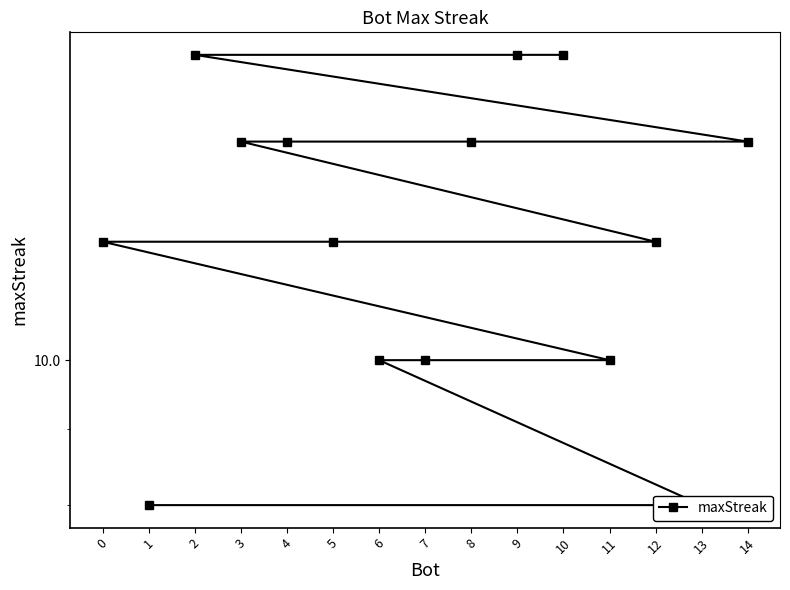

Reading left to right, extract all data points from this chart.

10=16	9=16	2=16	14=14	8=14	4=14	3=14	12=12	5=12	0=12	11=10	7=10	6=10	13=8	1=8